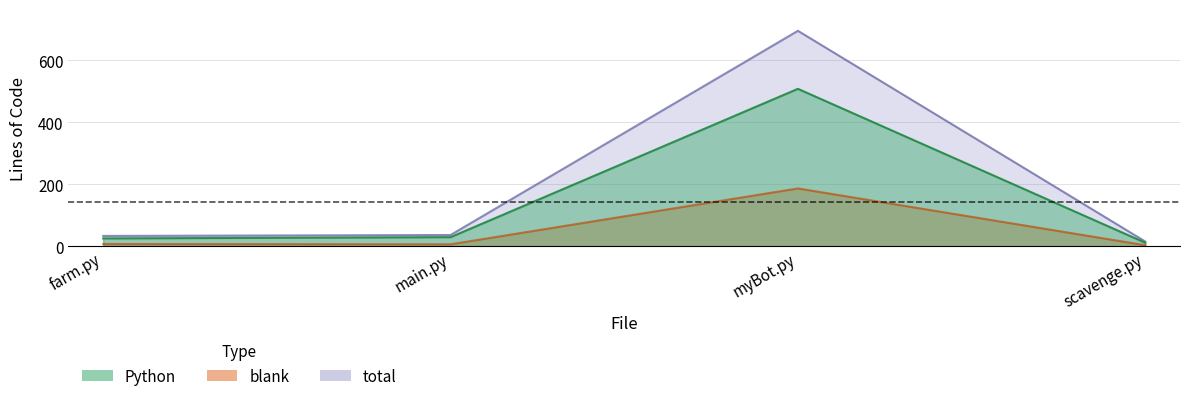

How many values in the total series exceed 37?

1